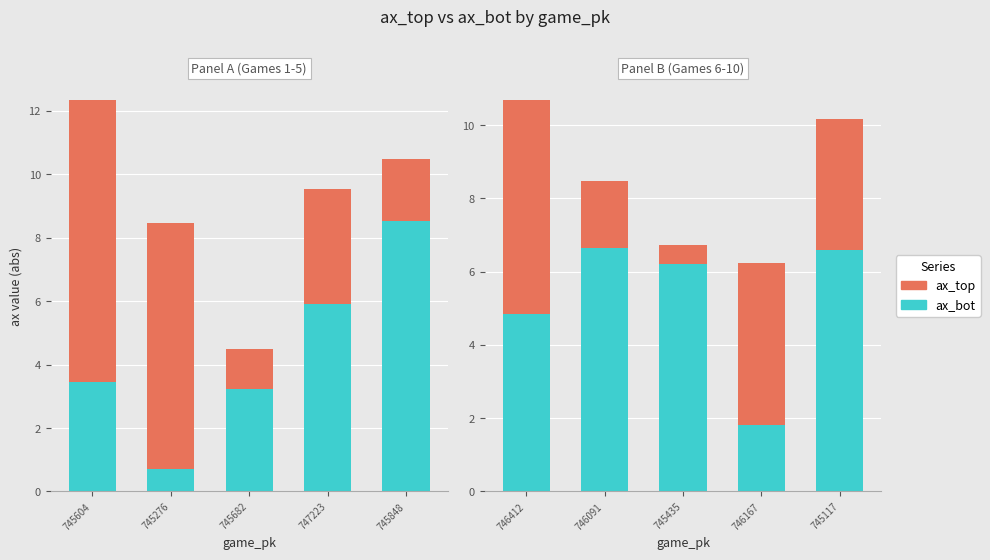

Rank the series at 745435 from lowest to highest value.

ax_top, ax_bot